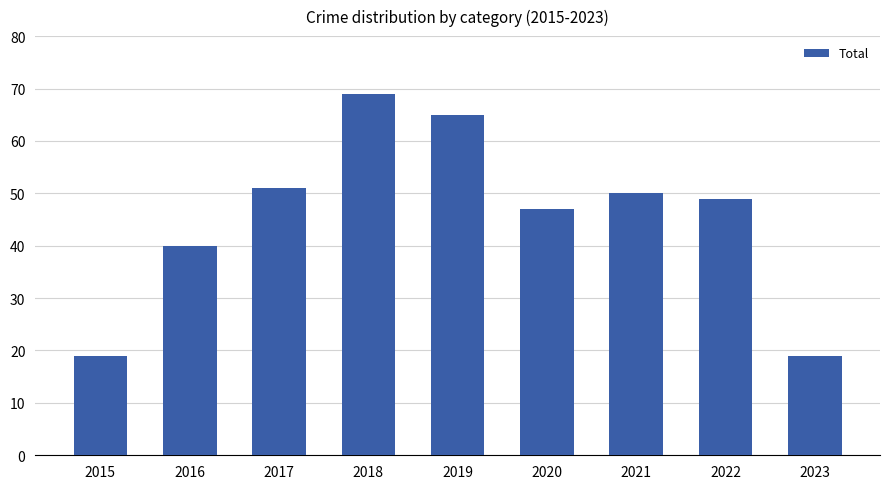

Reading left to right, what are all the values shown in this chart?

19	40	51	69	65	47	50	49	19